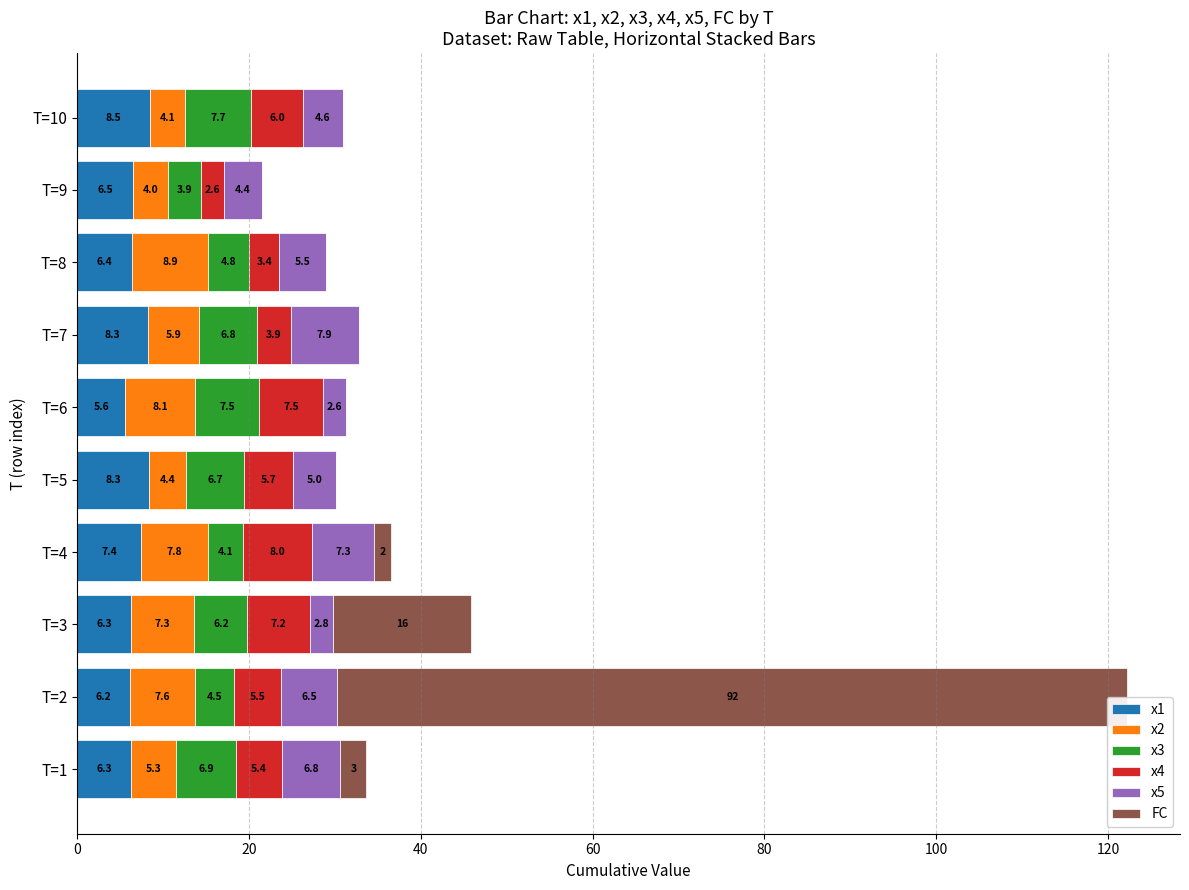

What is the sum of the x1 values at T=8 and T=9?

12.9